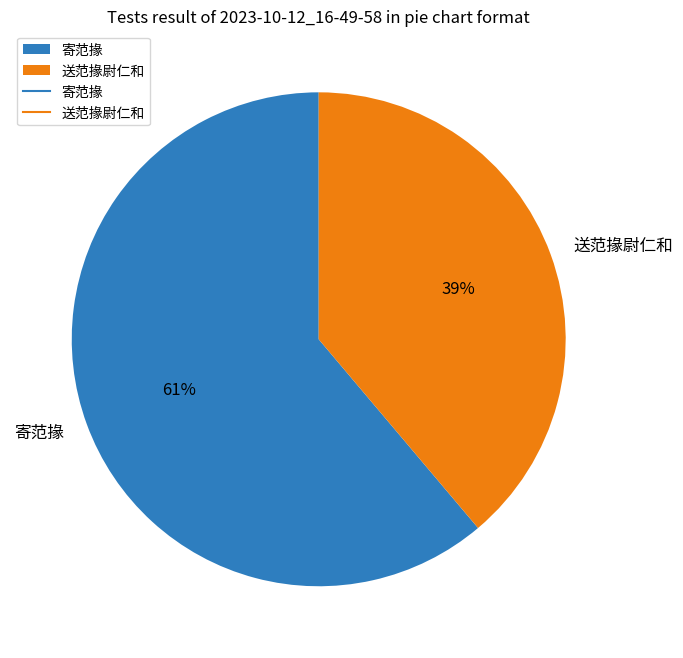

True or false: 寄范掾 accounts for 61% of the total.

True